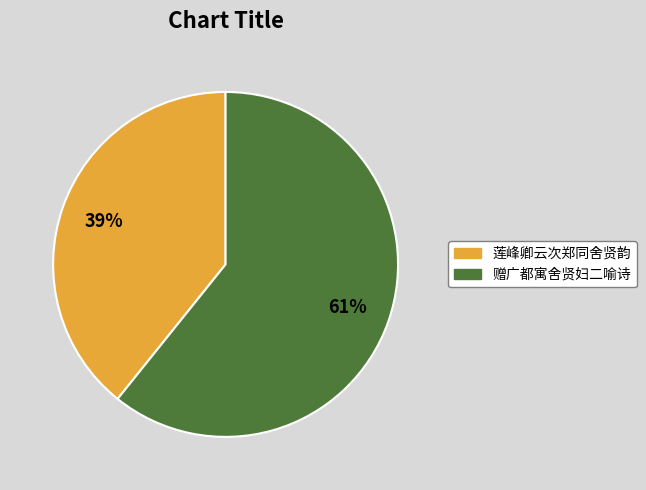

Which slice represents more than half of the pie?

赠广都寓舍贤妇二喻诗